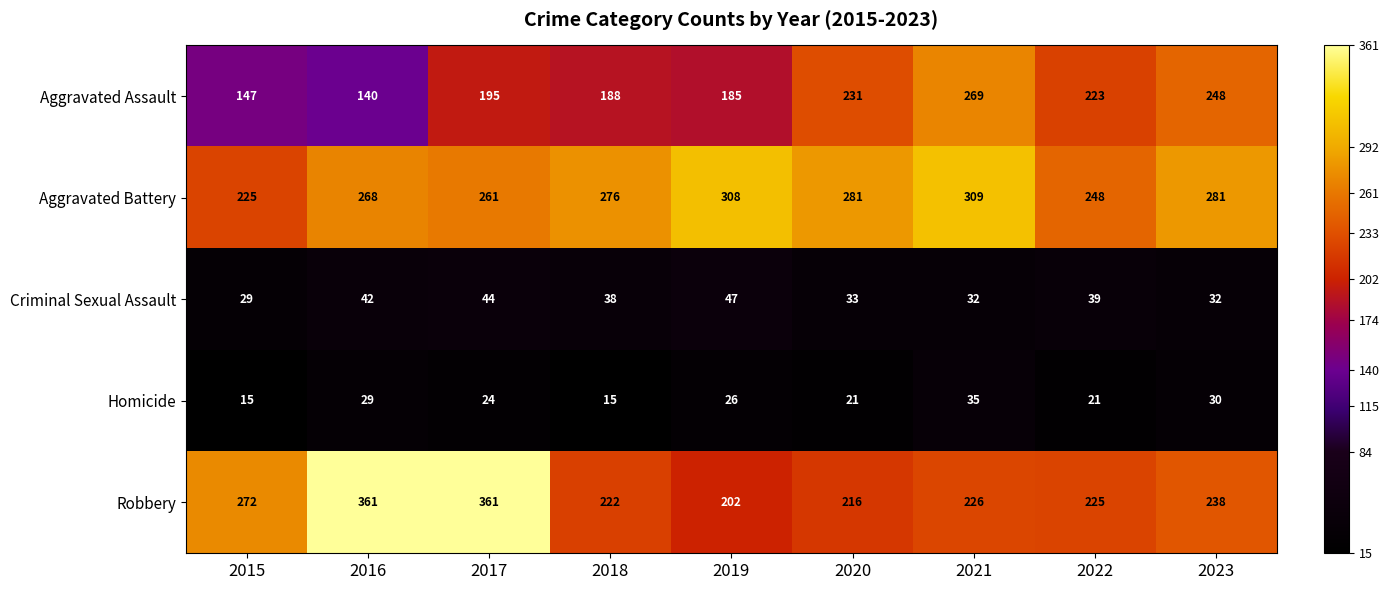

At which label is Criminal Sexual Assault closest to 38?

2018